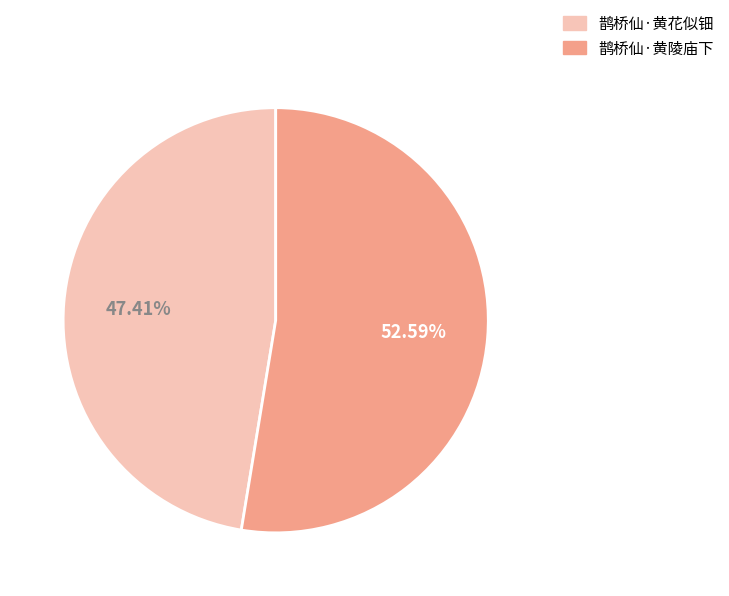

To the nearest percent, what is the difference between the 鹊桥仙·黄陵庙下 and 鹊桥仙·黄花似钿 slice percentages?

5%